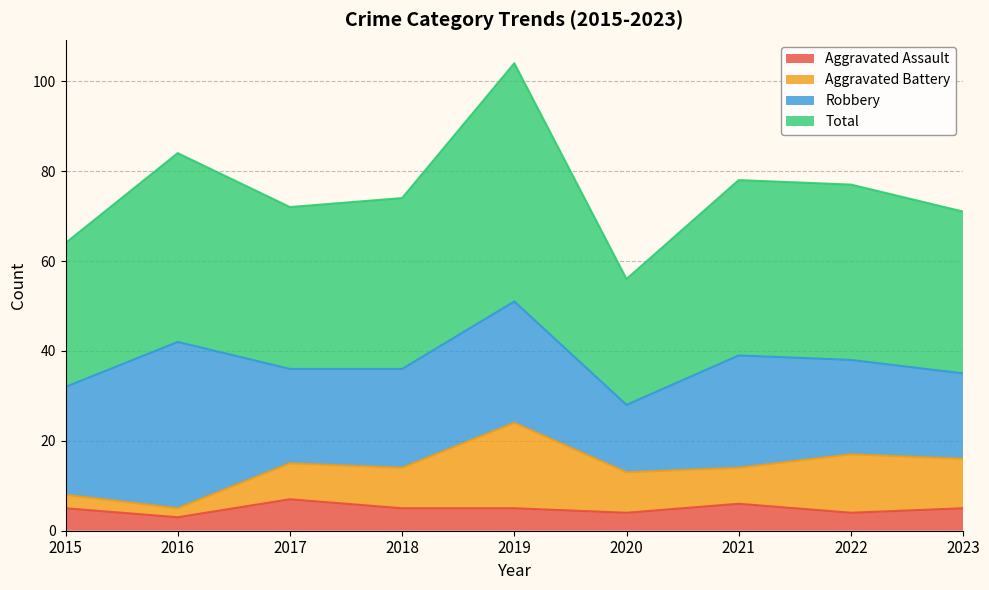

The Aggravated Assault series shows 7 at 2017. True or false?

True